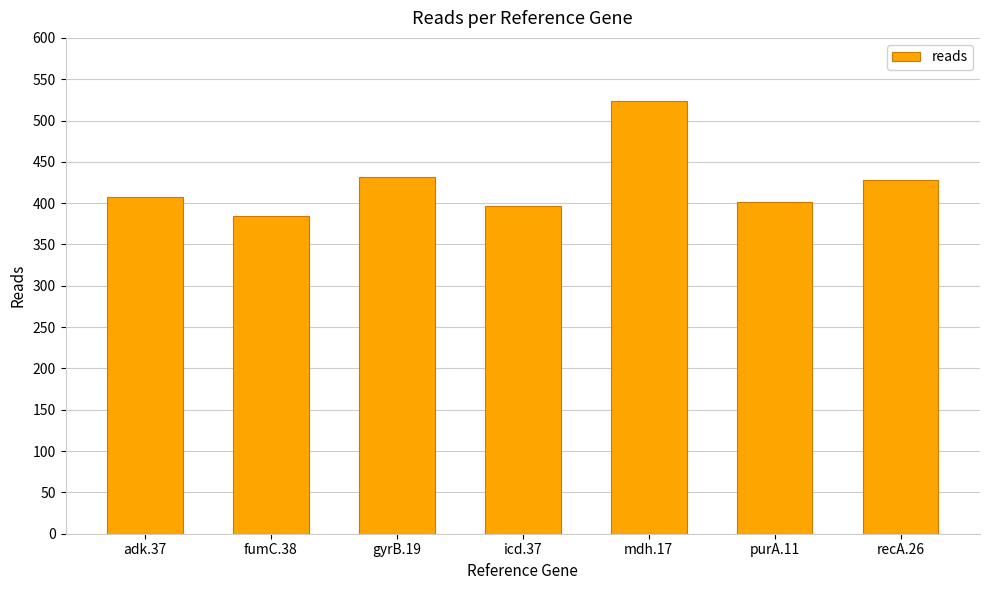

How many data points are less than 408?

3